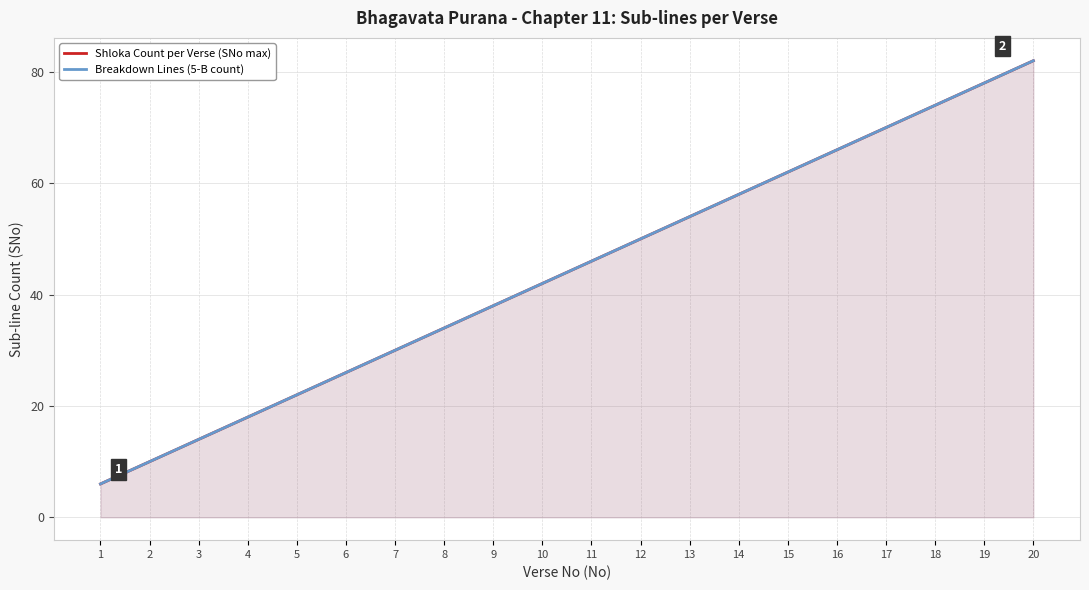

Between 5 and 12, which series saw the biggest shift?

Shloka Count per Verse (SNo max)